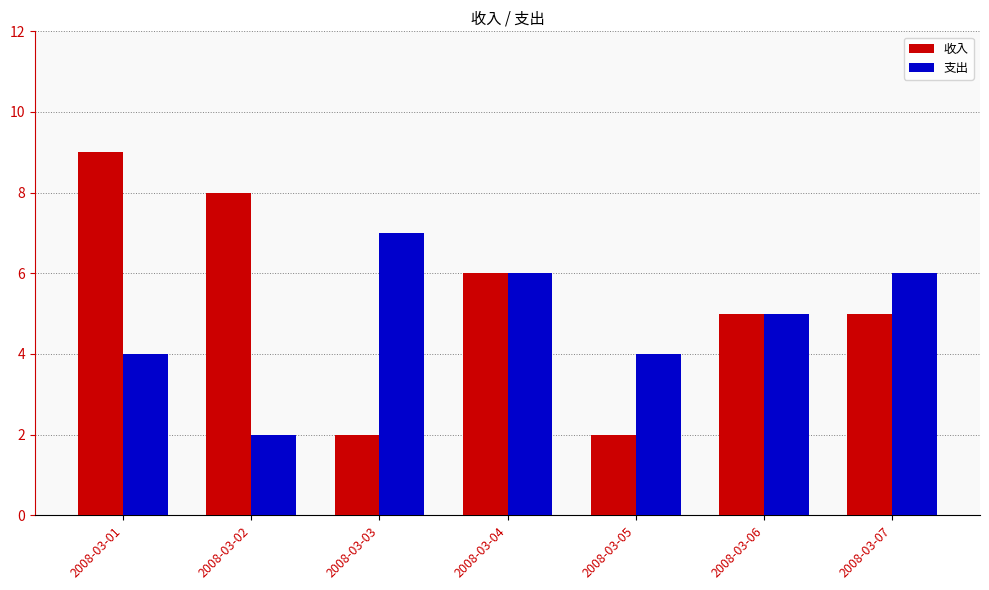

What is the total value across all series at 2008-03-06?

10